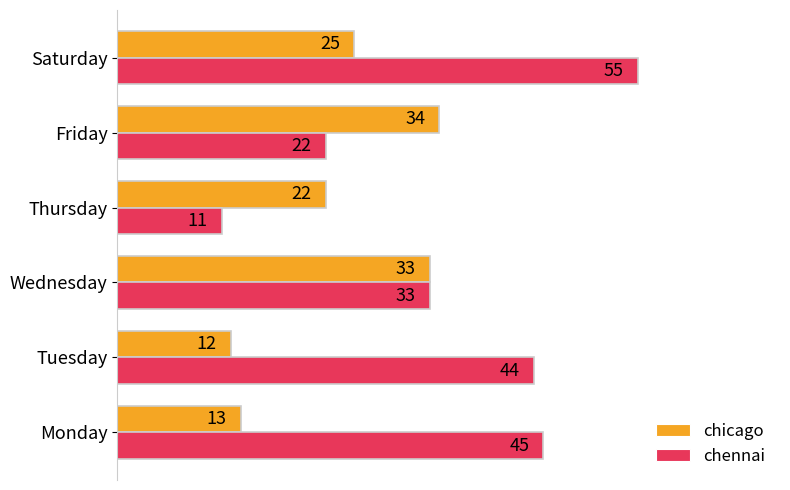

How many data points does each series have?

6